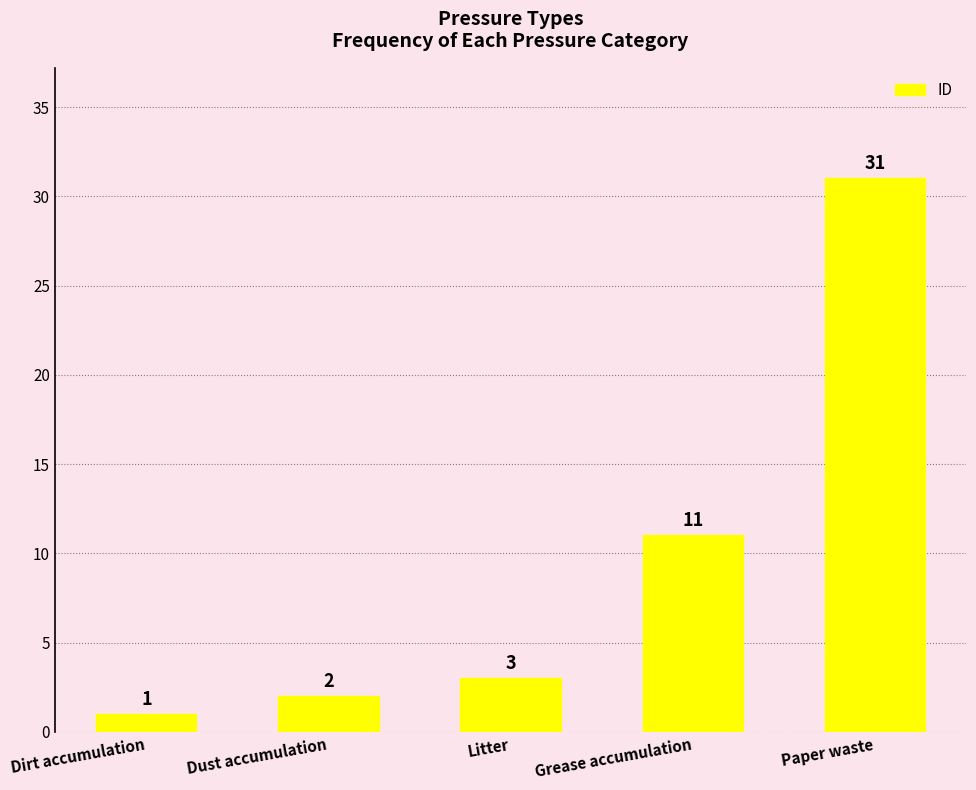

What is the average value?

10